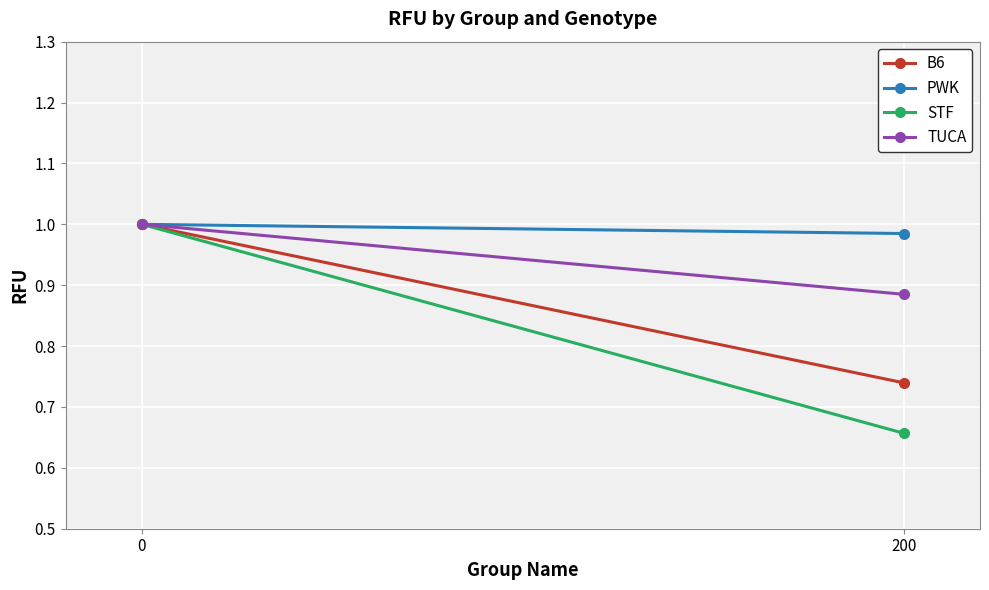

Rank the series by their maximum value, from lowest to highest.

B6, PWK, STF, TUCA